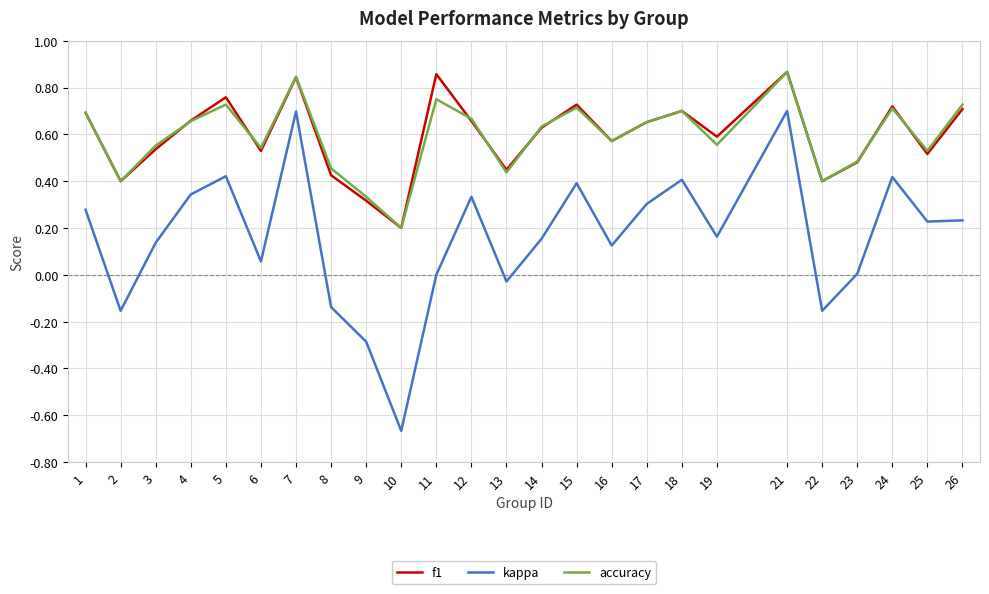

Is this an area chart (filled region under the line)?

No